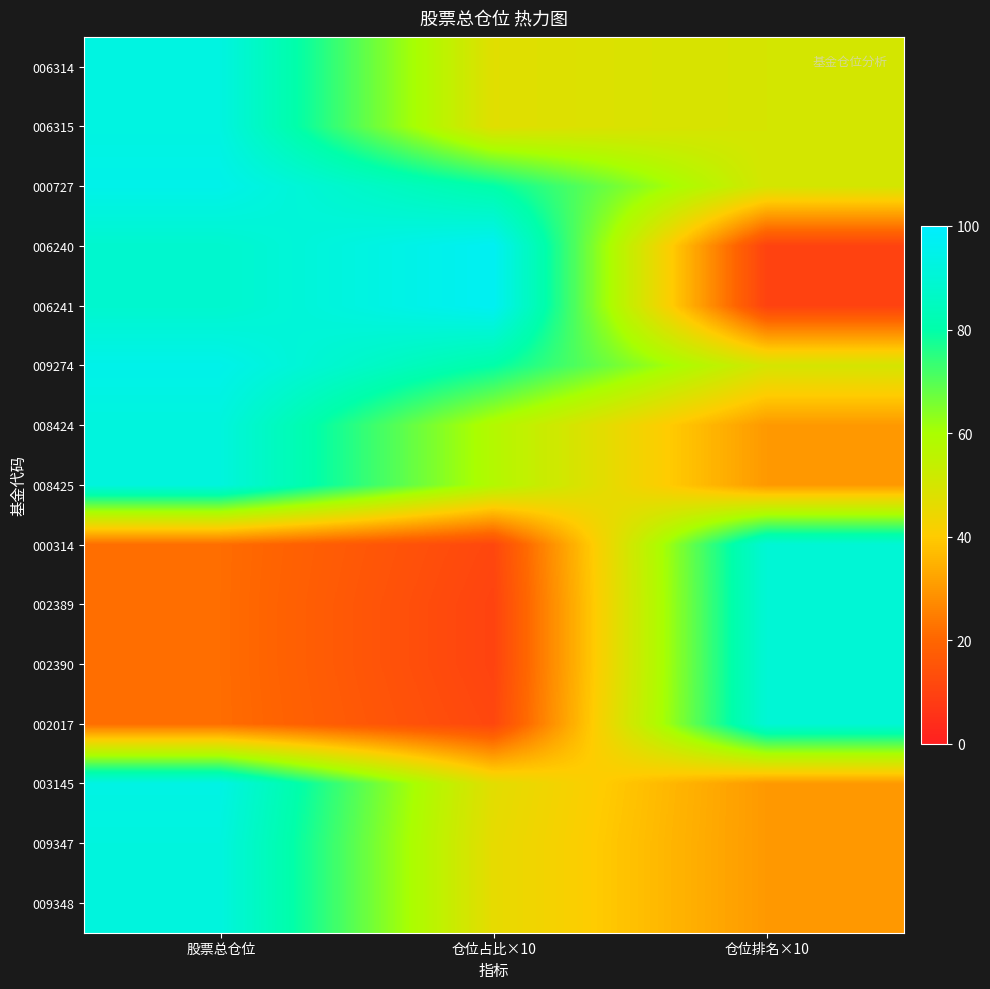

At which category is the sum across all series the highest?

股票总仓位